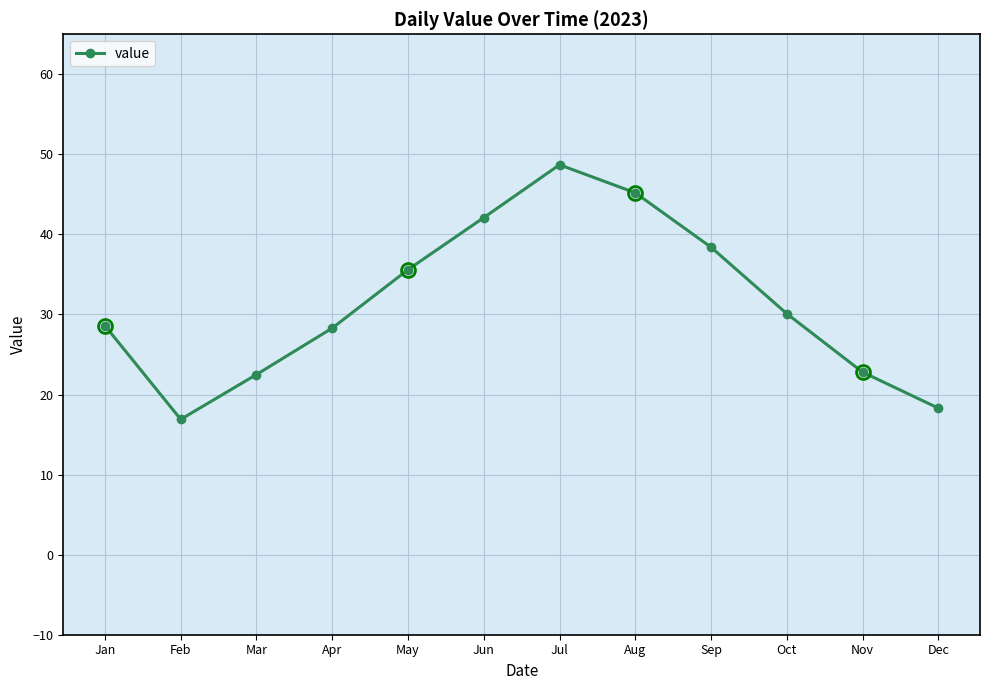

At which category does the data reach its first local peak?

Jul